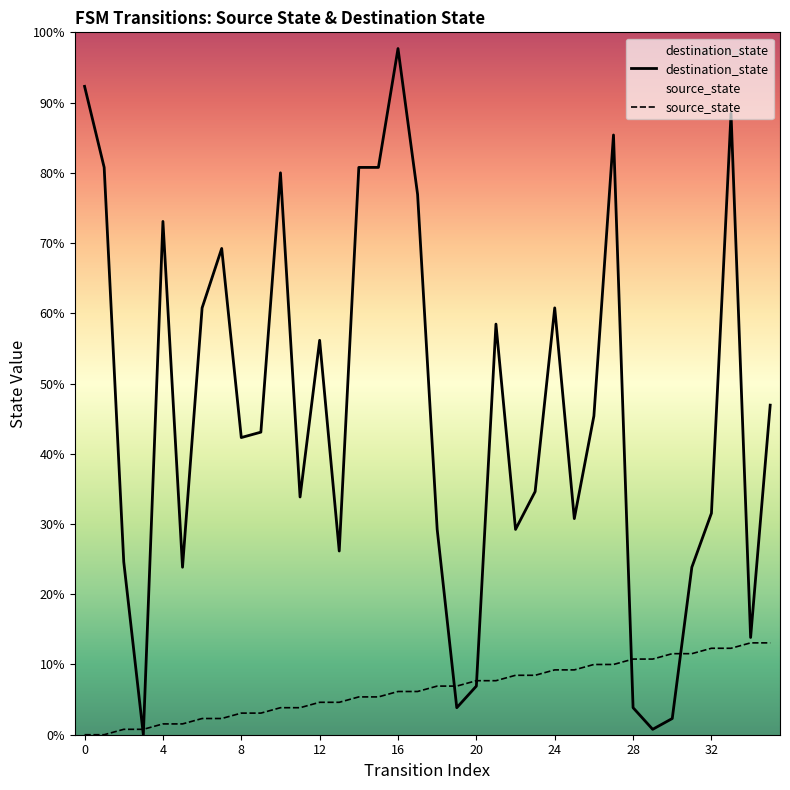

Reading left to right, what are all the values shown in this chart?

destination_state: 120	105	32	0	95	31	79	90	55	56	104	44	73	34	105	105	127	100	38	5	9	76	38	45	79	40	59	111	5	1	3	31	41	115	18	61
source_state: 0	0	1	1	2	2	3	3	4	4	5	5	6	6	7	7	8	8	9	9	10	10	11	11	12	12	13	13	14	14	15	15	16	16	17	17